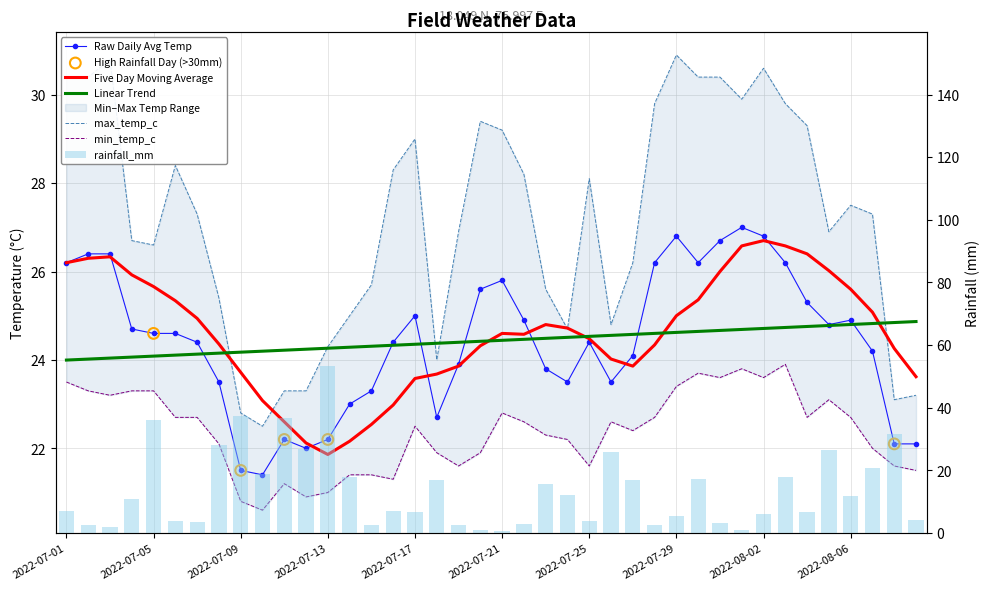

Is the value of min_temp_c at 2022-07-19 greater than the value of max_temp_c at 2022-08-06?

No